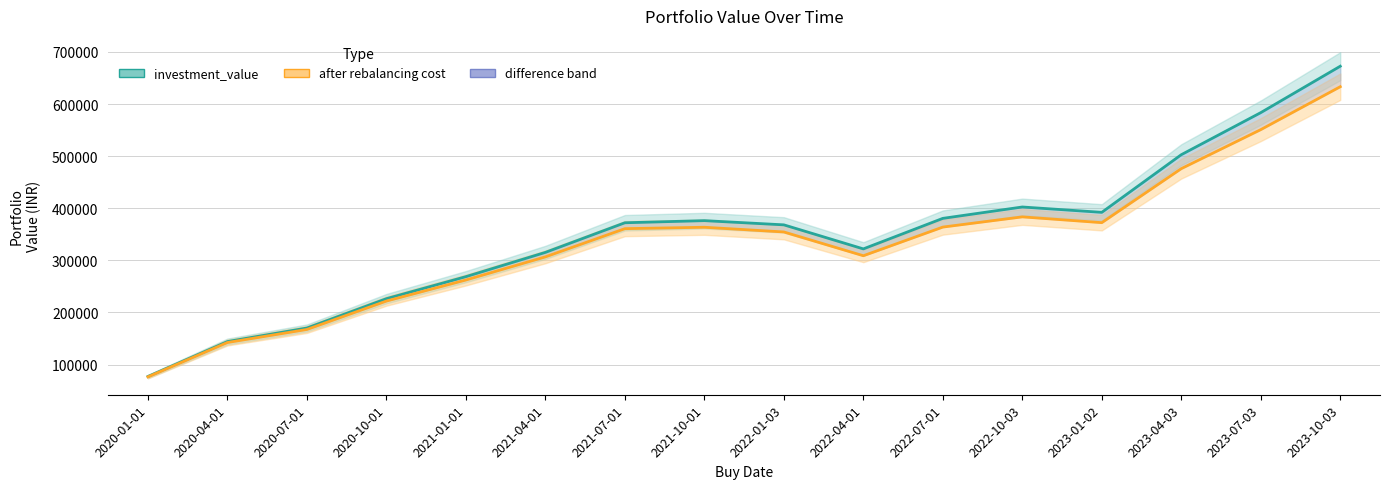

Reading left to right, list all the values displayed in this chart.

investment_value: 2020-01-01=77011.0	2020-04-01=144058.7	2020-07-01=170054.0	2020-10-01=226393.0	2021-01-01=268675.8	2021-04-01=315258.5	2021-07-01=372103.2	2021-10-01=376166.2	2022-01-03=368084.6	2022-04-01=321938.6	2022-07-01=380532.9	2022-10-03=402377.2	2023-01-02=392084.1	2023-04-03=502733.9	2023-07-03=583491.6	2023-10-03=672577.7
after rebalancing cost: 2020-01-01=76351.0	2020-04-01=142264.1	2020-07-01=167295.5	2020-10-01=221820.7	2021-01-01=262259.5	2021-04-01=306649.8	2021-07-01=360772.2	2021-10-01=363481.5	2022-01-03=354442.5	2022-04-01=308806.7	2022-07-01=363810.9	2022-10-03=383405.3	2023-01-02=372307.5	2023-04-03=475996.2	2023-07-03=550868.8	2023-10-03=633234.1